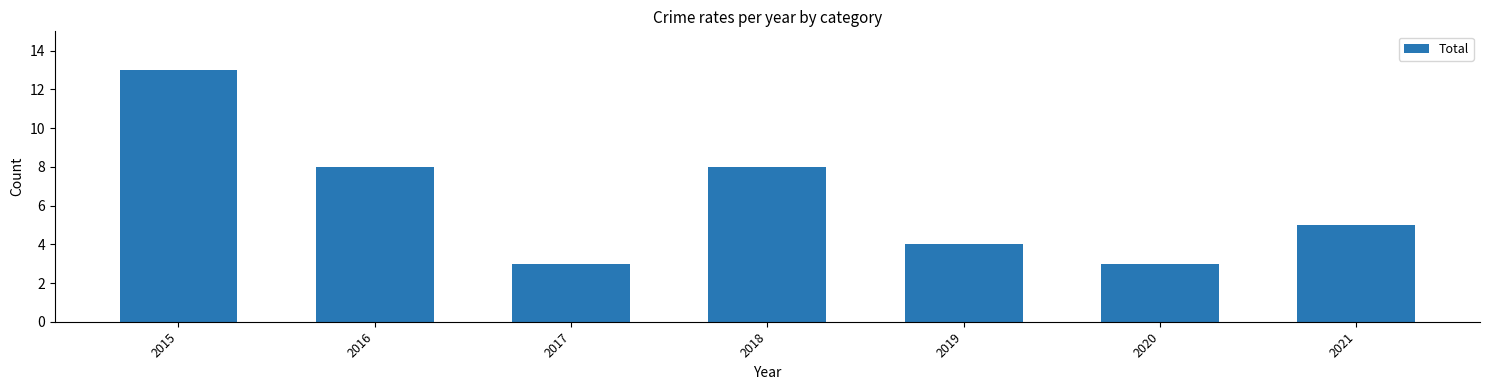

What is the difference between the maximum and minimum values?

10